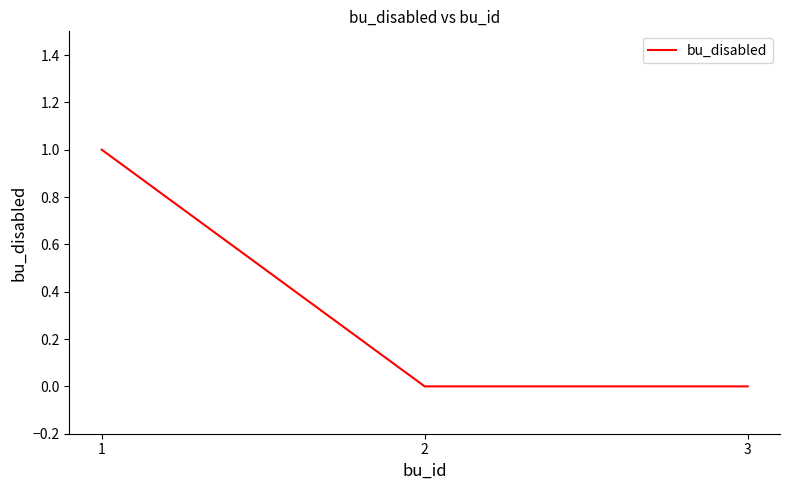

The chart shows a value of 1 at 1. True or false?

True